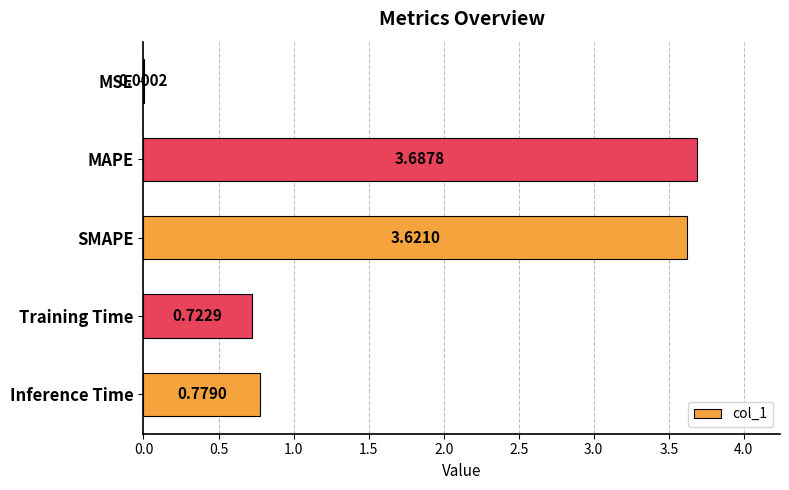

Which category has the highest value across all series?

MAPE